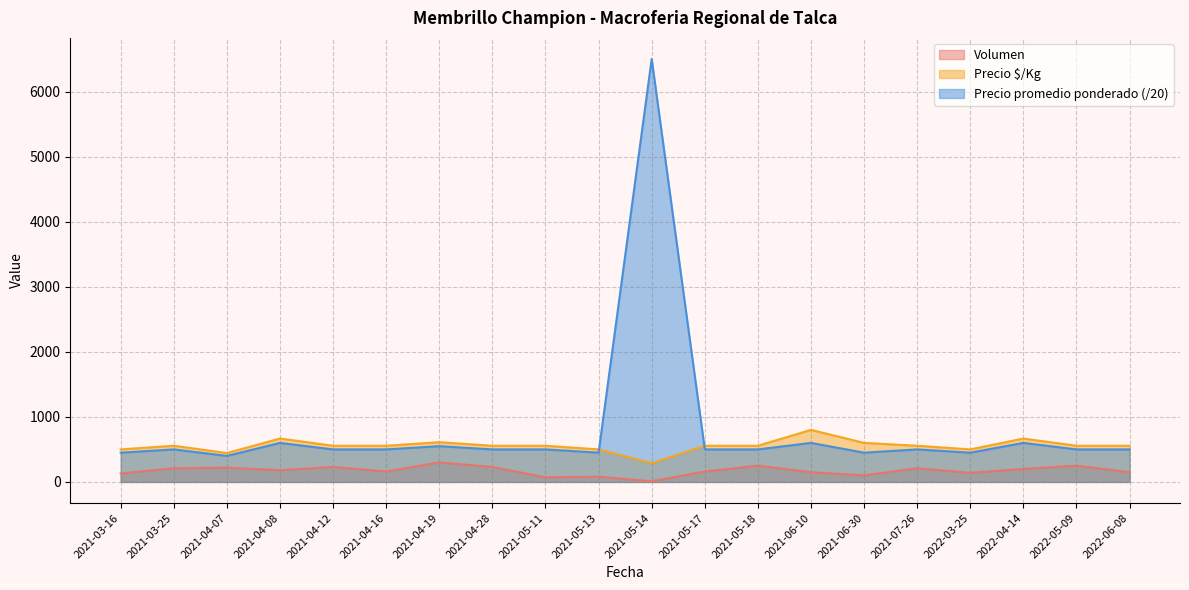

Which label corresponds to the smallest value in the chart?

2021-05-14